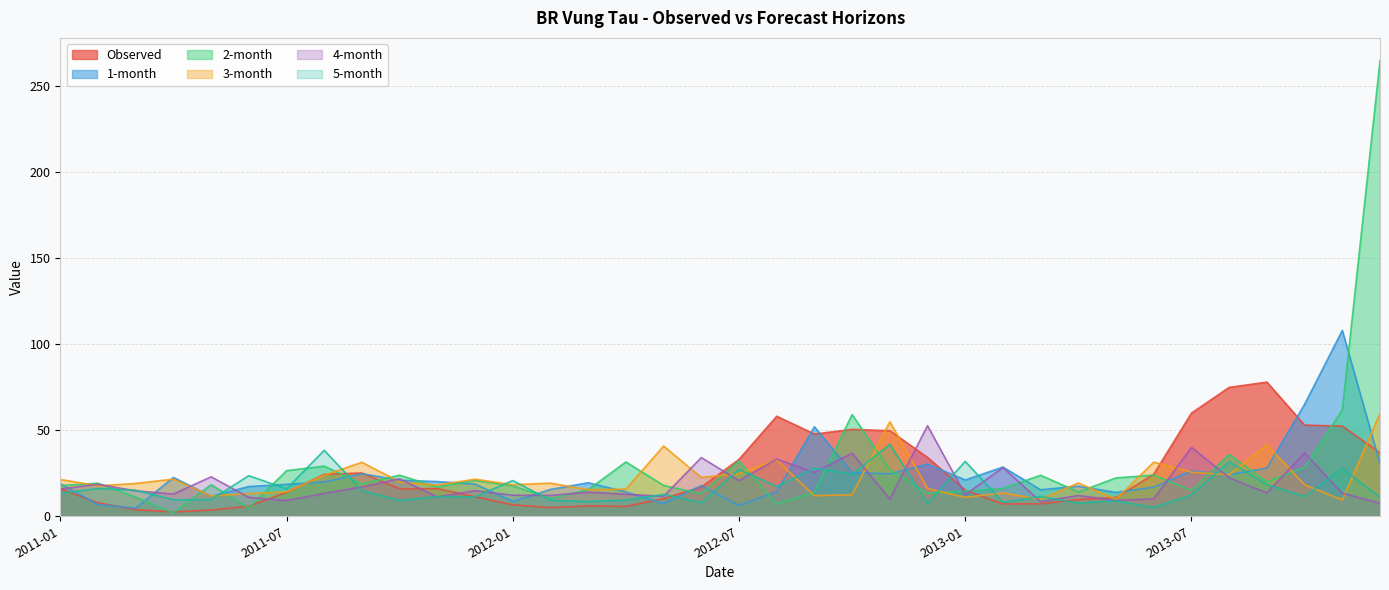

What is the sum of all 1-month values?

835.5